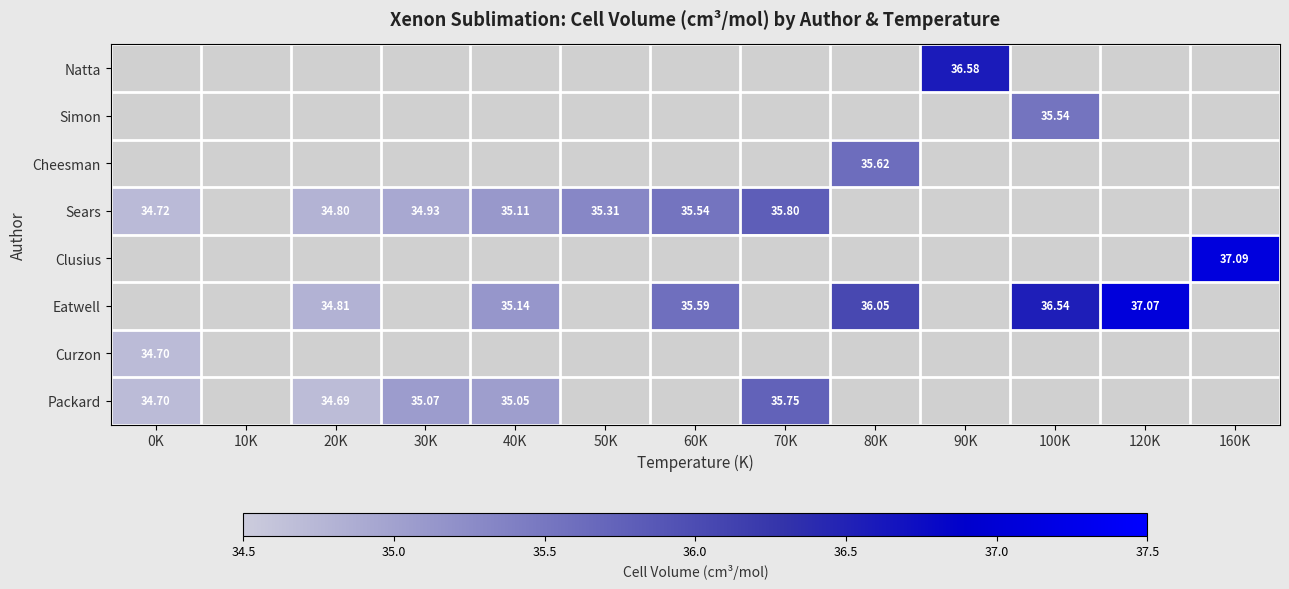

Rank the categories by Packard value from highest to lowest.

70K, 30K, 40K, 0K, 20K, 10K, 50K, 60K, 80K, 90K, 100K, 120K, 160K